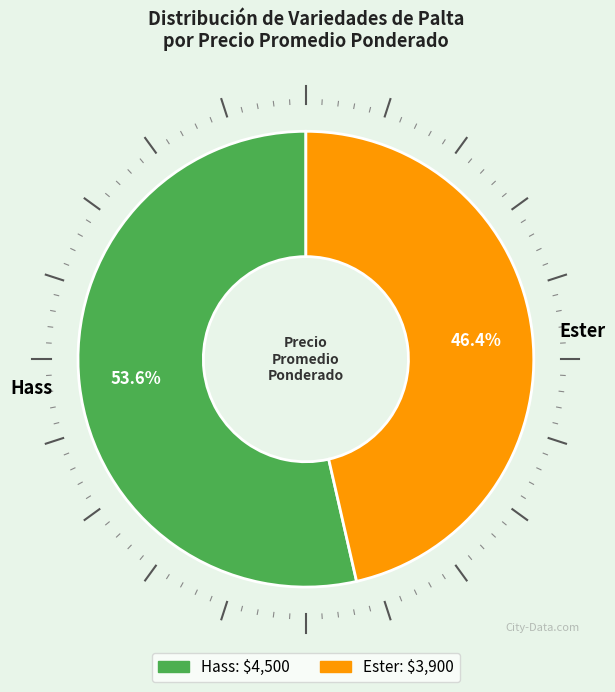

Does Hass represent more than half of the total?

Yes